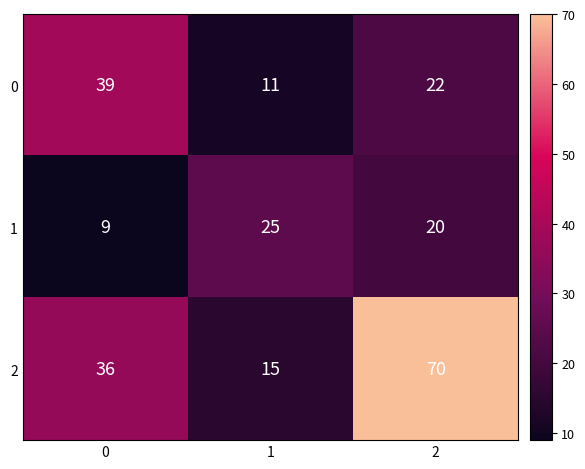

How many 1 values are between 9 and 25?

3